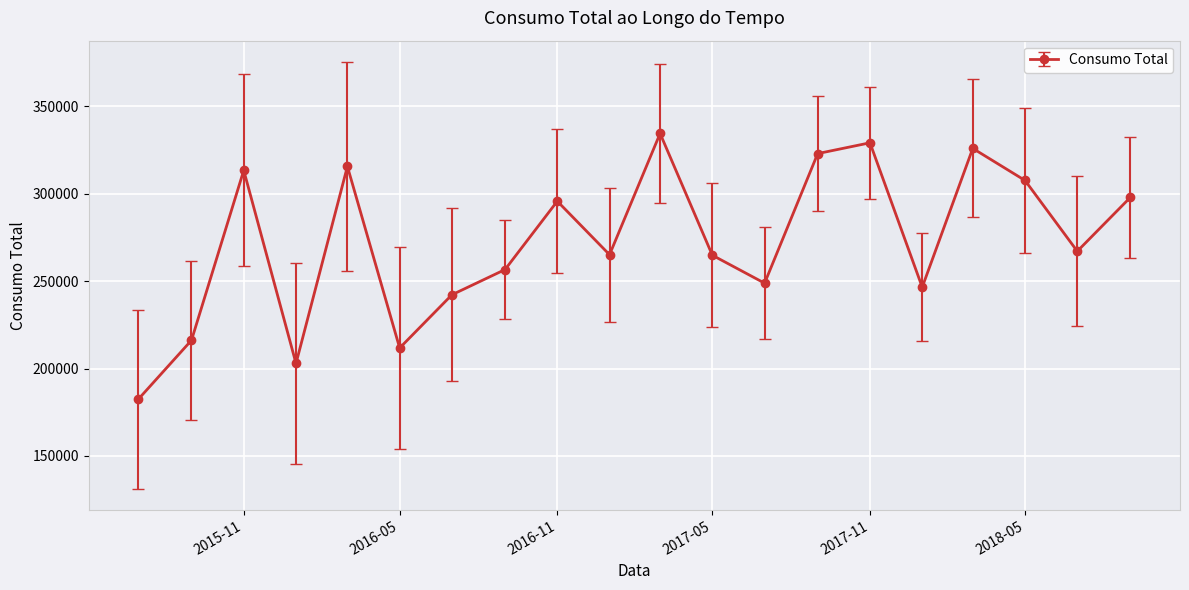

How many values are below 267116?

10